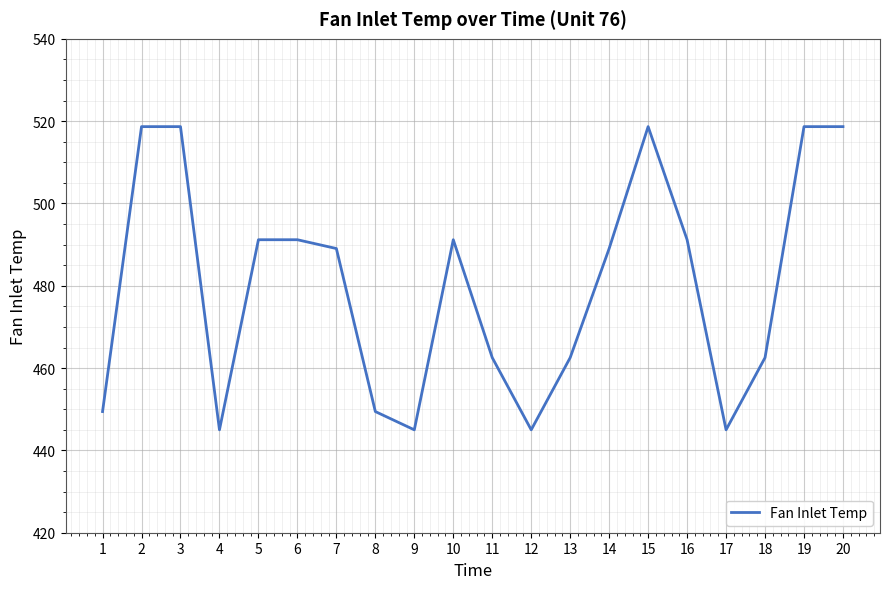

What is the difference between the maximum and minimum values?

73.7